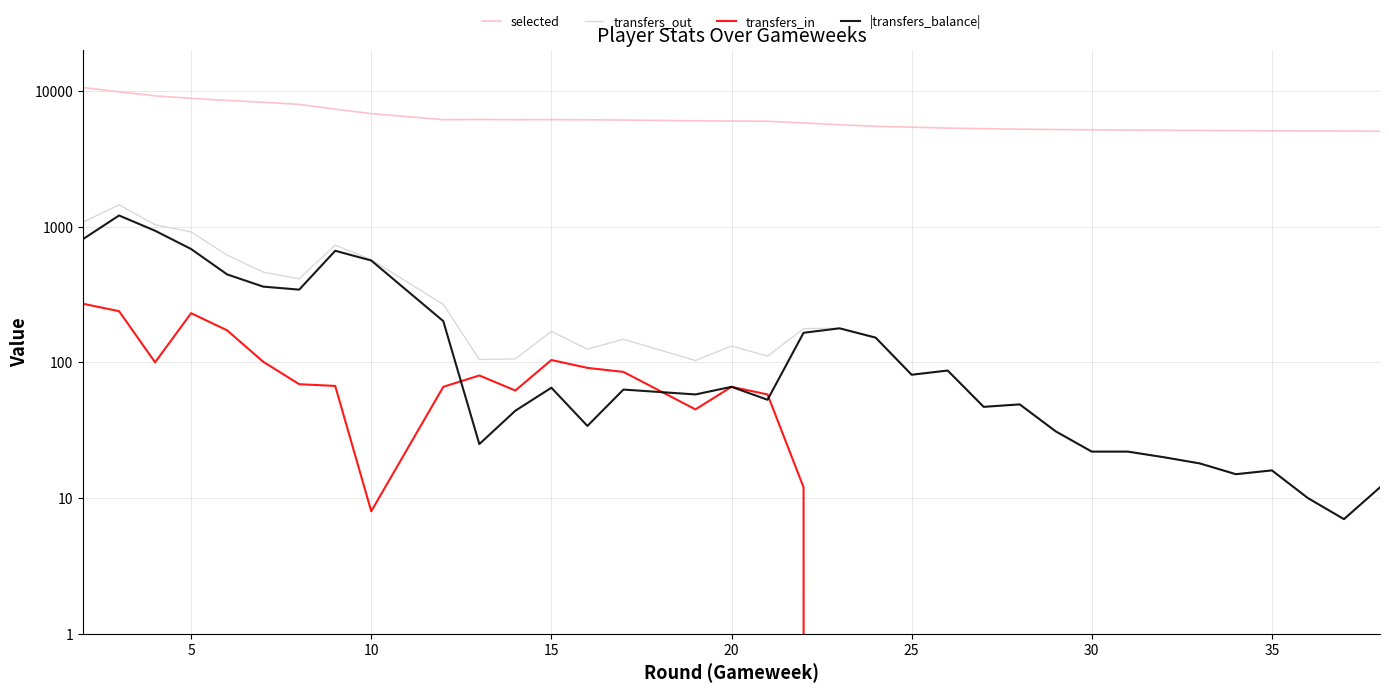

True or false: transfers_out and |transfers_balance| intersect in this chart.

False